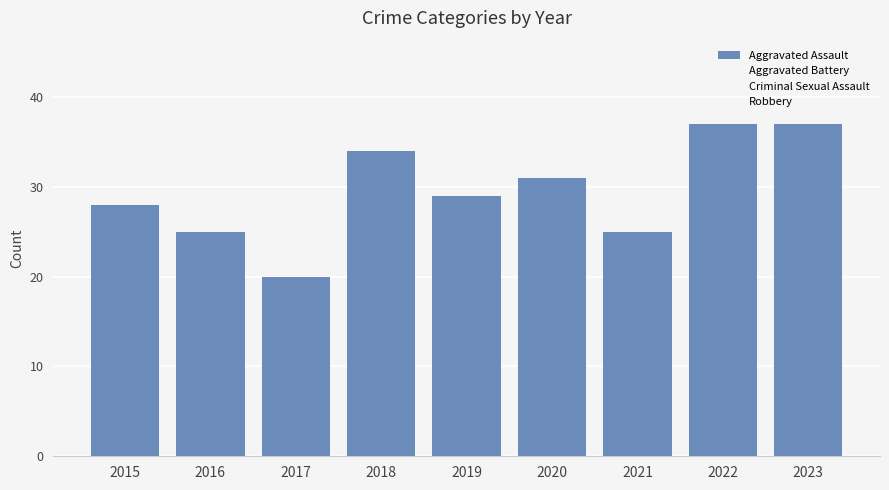

How many bars are there in total?

9